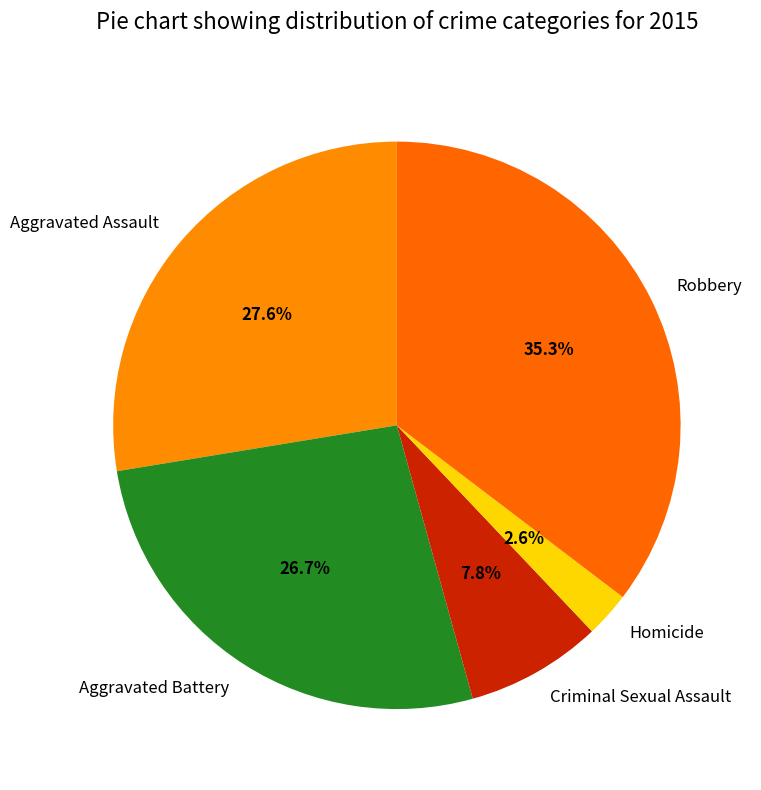

Combined, what portion of the pie is Robbery and Aggravated Assault?

62.9%